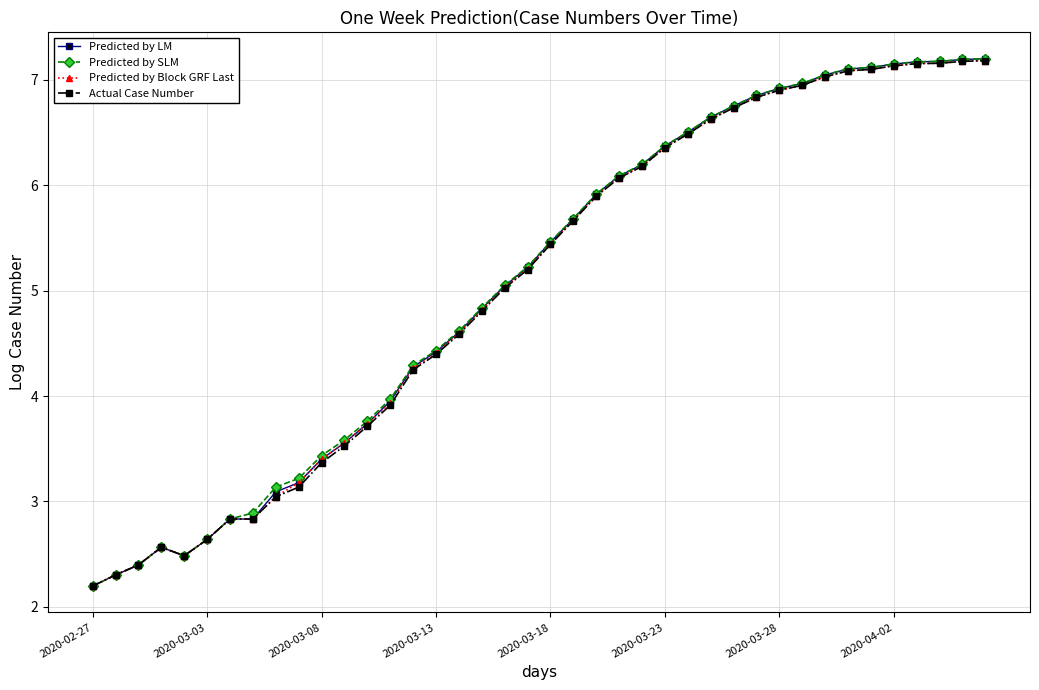

How many data points in Predicted by LM are less than 5?

18